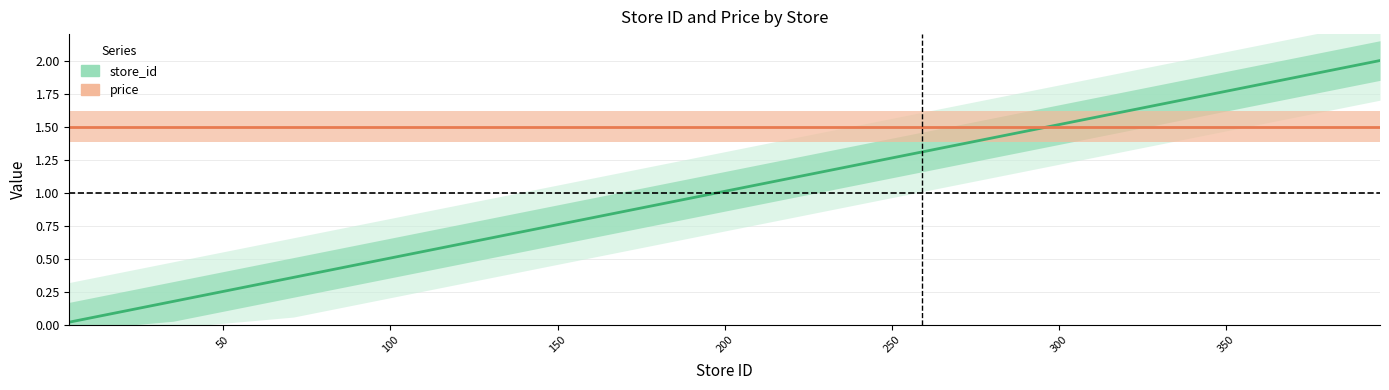

True or false: store_id has more than 1 points higher than both neighbors.

False